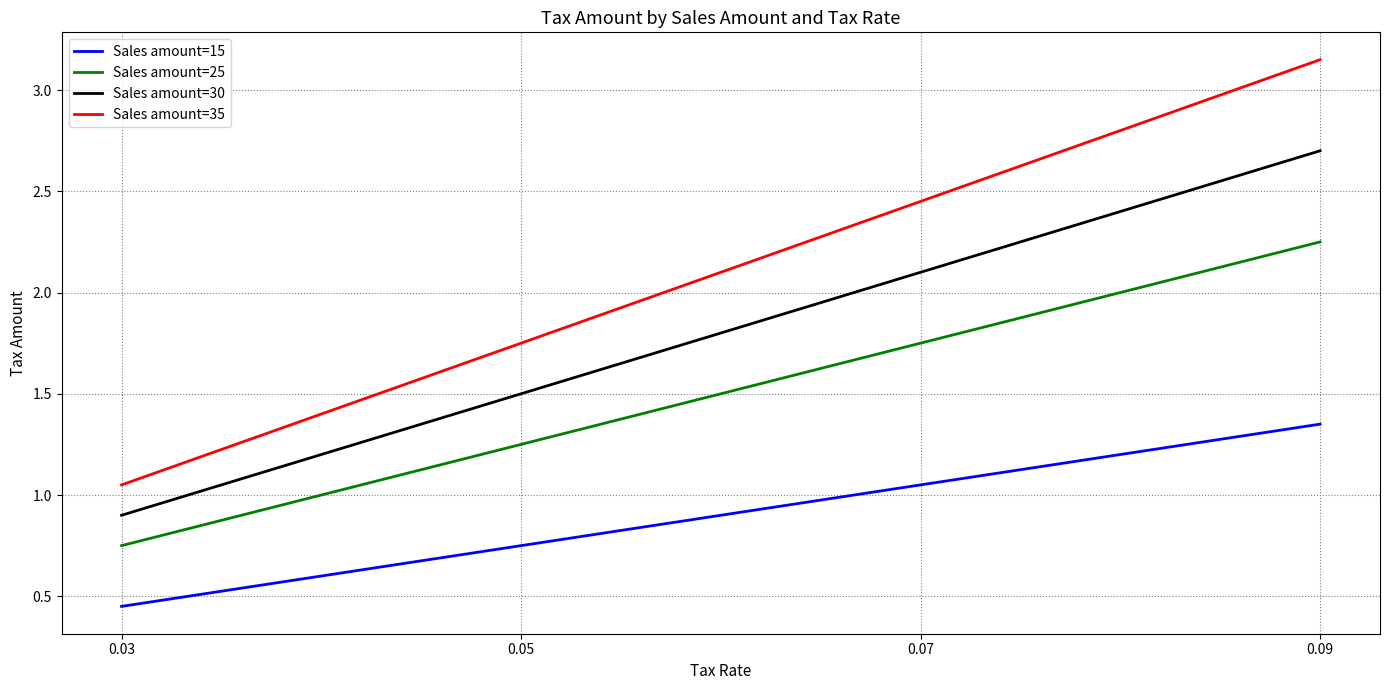

Which category has the lowest value in the Sales amount=15 series?

0.03